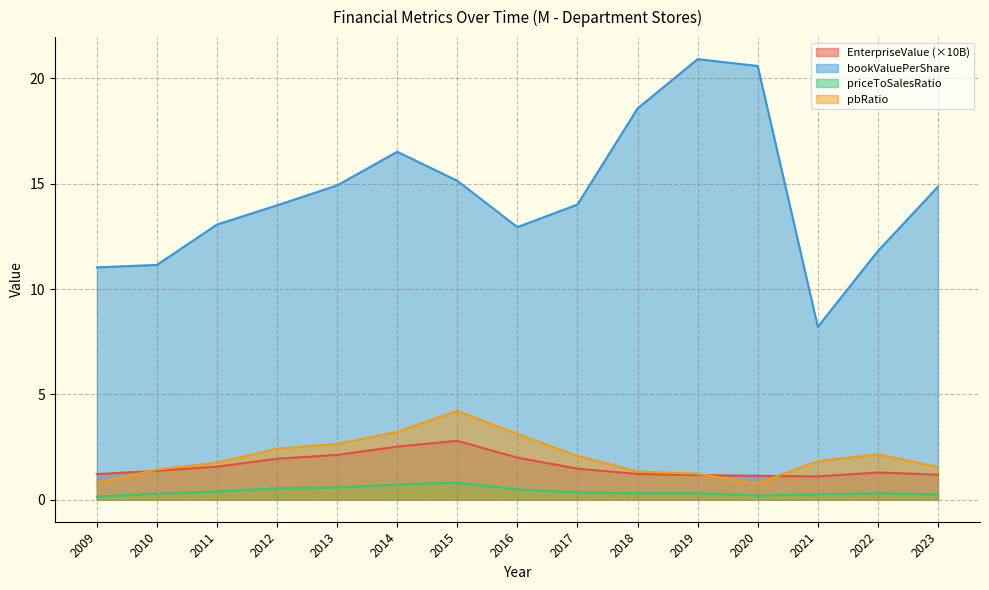

At which label is pbRatio closest to 2?

2017